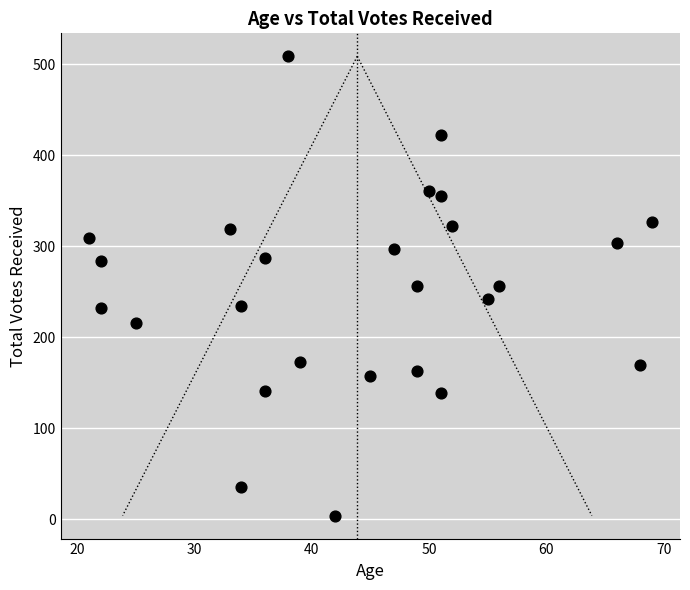

What is the range of X values (max minus min)?

48